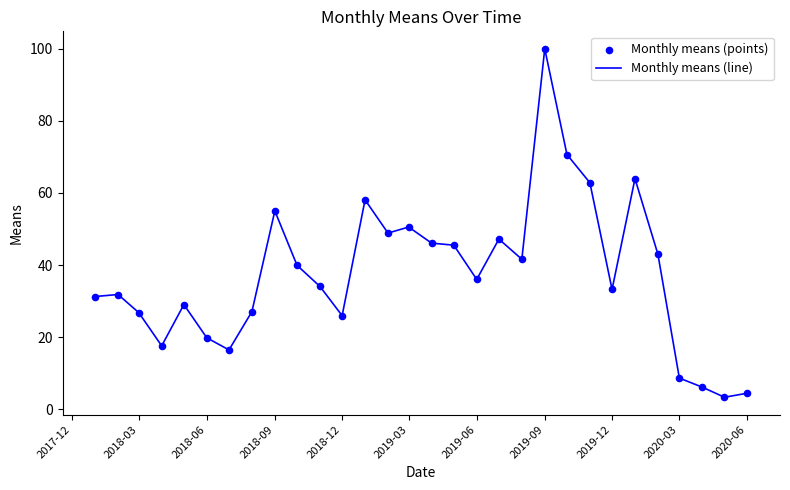

What is the greatest value displayed?

100.0